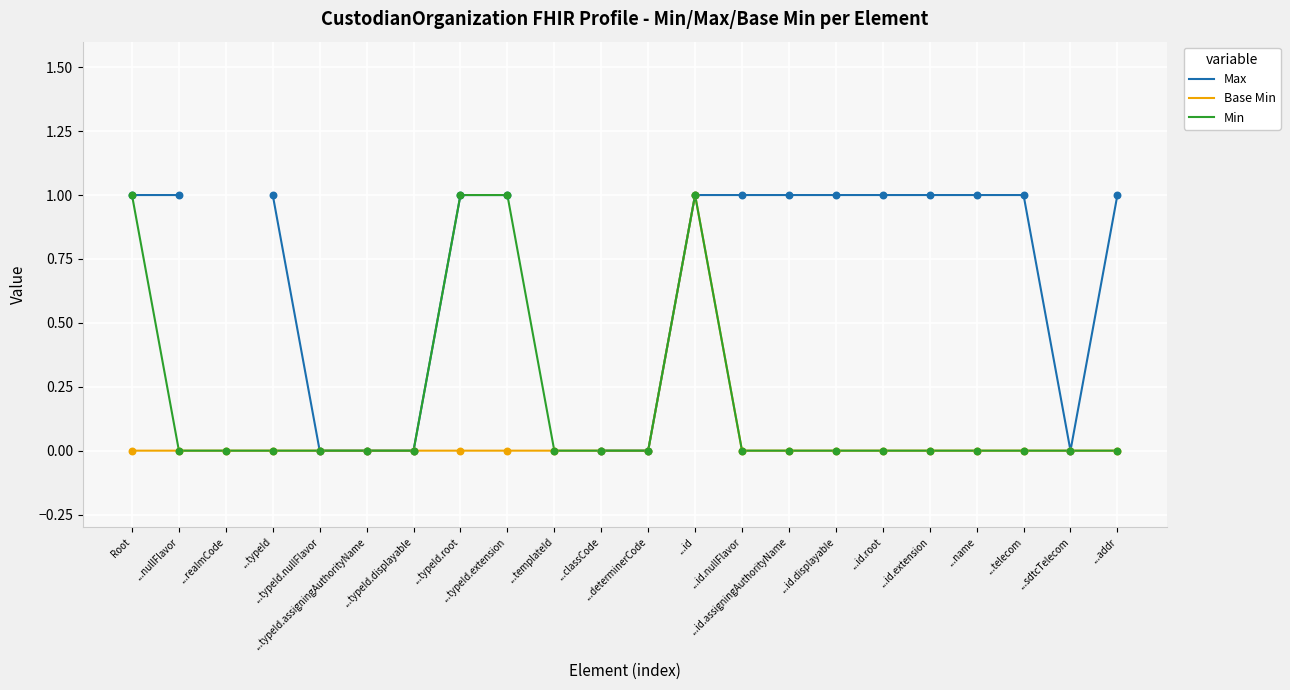

Which series has the largest total across all categories?

Min